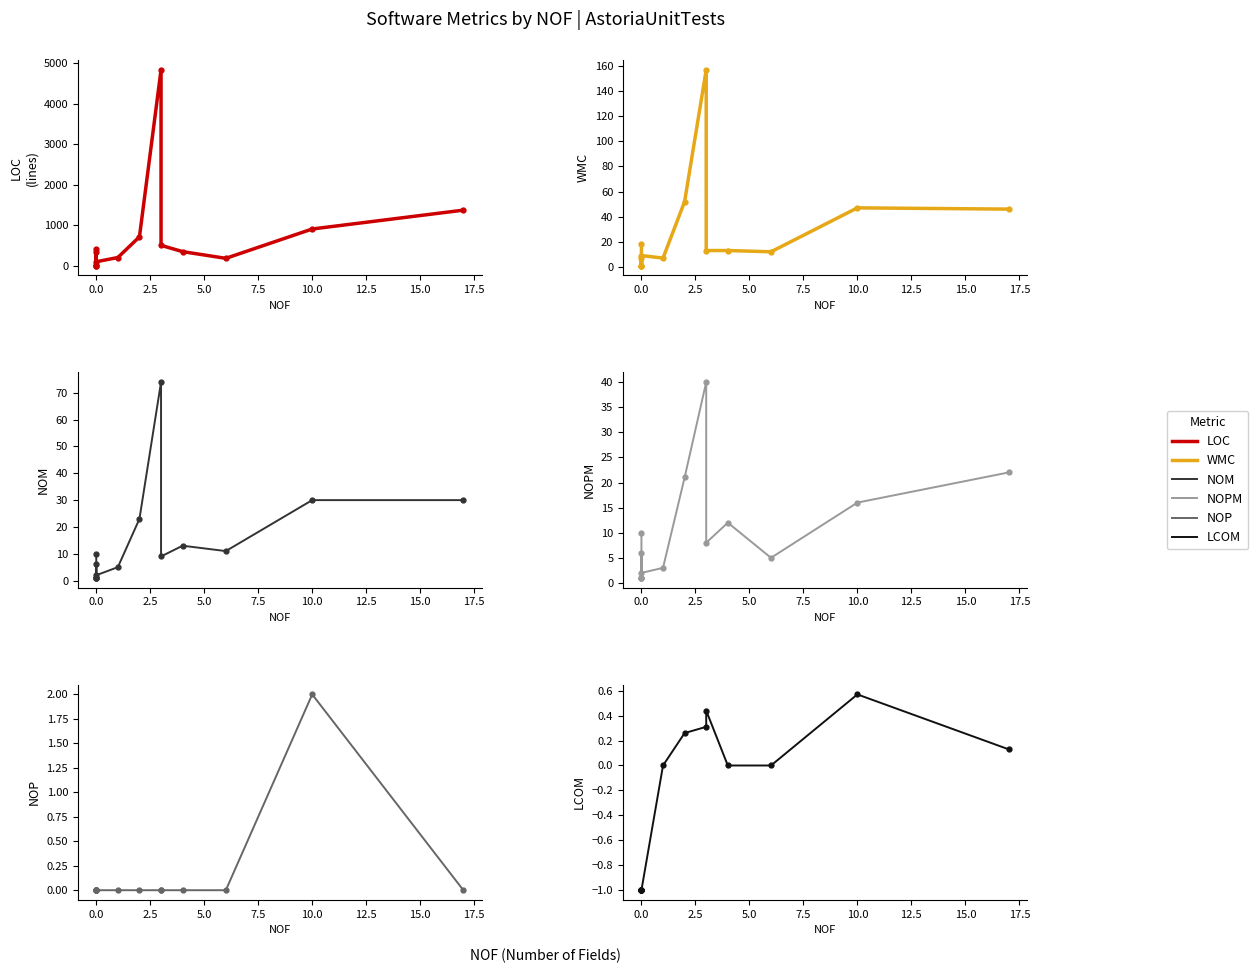

Reading right to left, list all the values displayed in this chart.

LOC: 1375.0	911.0	188.0	353.0	508.0	4834.0	718.0	208.0	104.0	20.0	11.0	424.0	9.0	348.0
WMC: 46.0	47.0	12.0	13.0	13.0	157.0	52.0	7.0	9.0	1.0	1.0	7.0	1.0	18.0
NOM: 30.0	30.0	11.0	13.0	9.0	74.0	23.0	5.0	2.0	1.0	1.0	6.0	1.0	10.0
NOPM: 22.0	16.0	5.0	12.0	8.0	40.0	21.0	3.0	2.0	1.0	1.0	6.0	1.0	10.0
NOP: 0.0	2.0	0.0	0.0	0.0	0.0	0.0	0.0	0.0	0.0	0.0	0.0	0.0	0.0
LCOM: 0.1	0.6	0.0	0.0	0.4	0.3	0.3	0.0	-1.0	-1.0	-1.0	-1.0	-1.0	-1.0